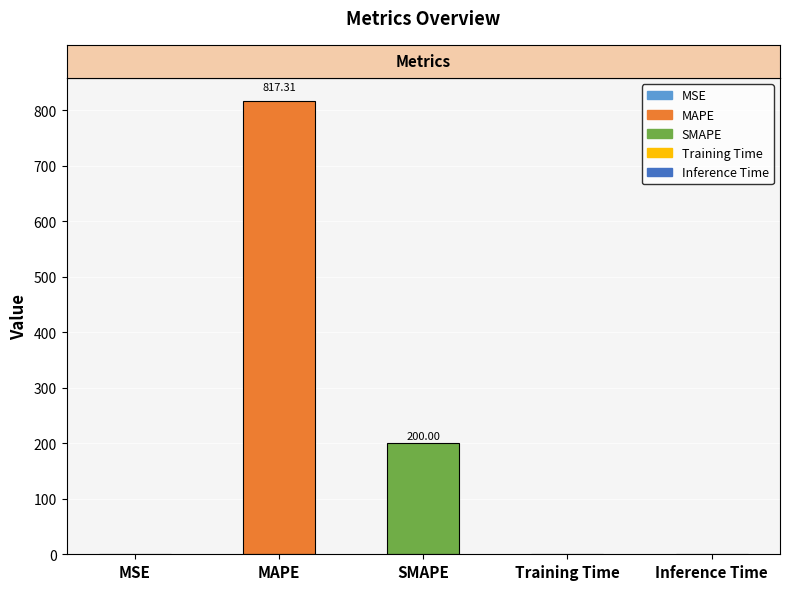

What is the sum of all values?

1017.6